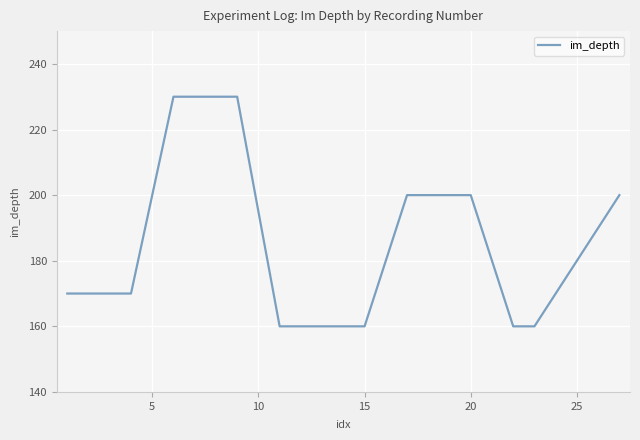

What is the minimum value shown in the chart?

160